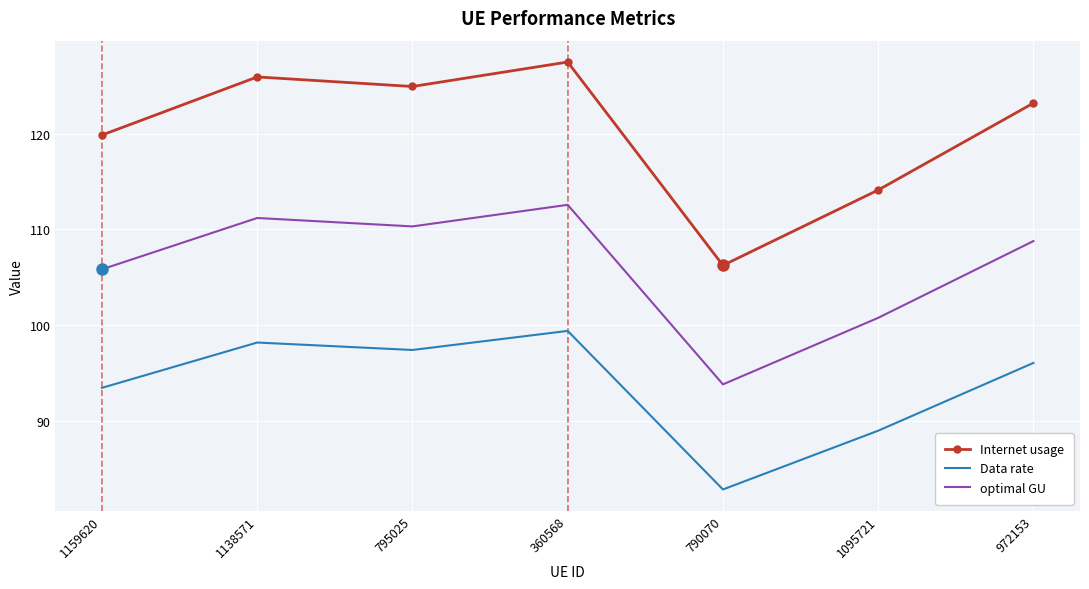

List the labels in order of Internet usage value, smallest first.

790070, 1095721, 1159620, 972153, 795025, 1138571, 360568